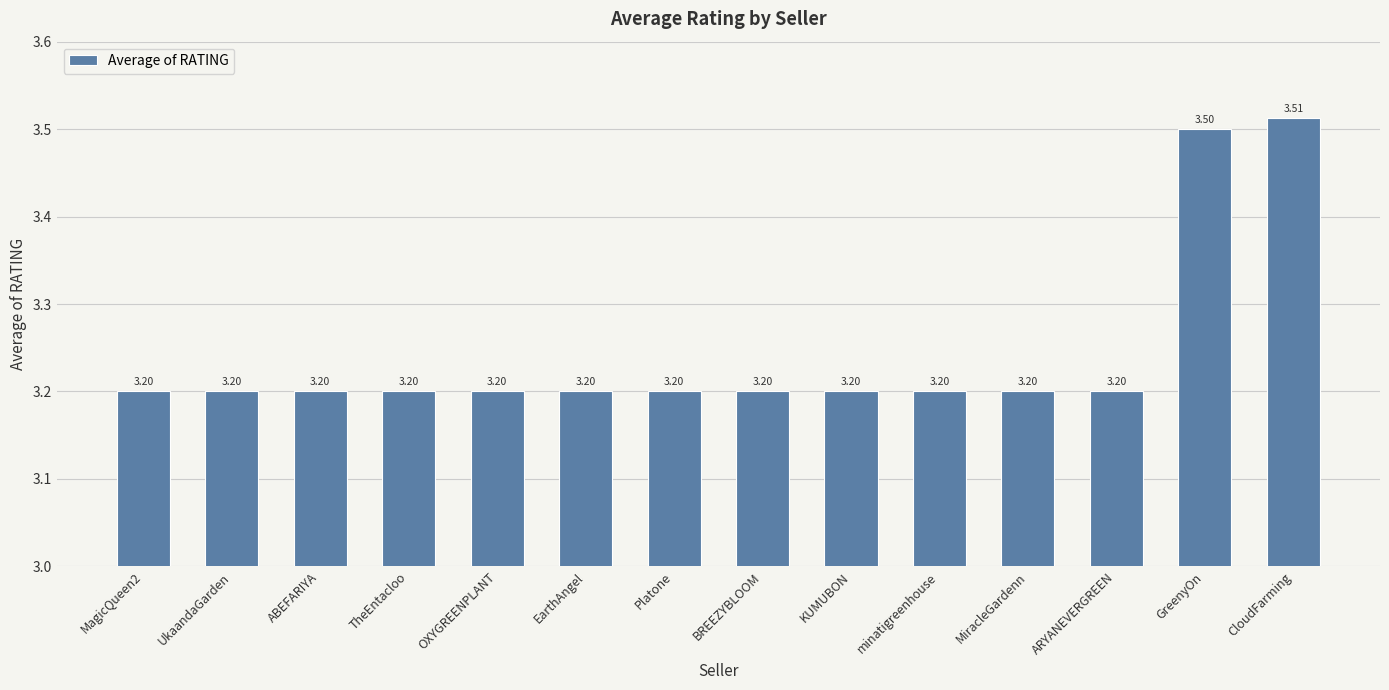

What is the value of the 7th bar from the left?

3.2